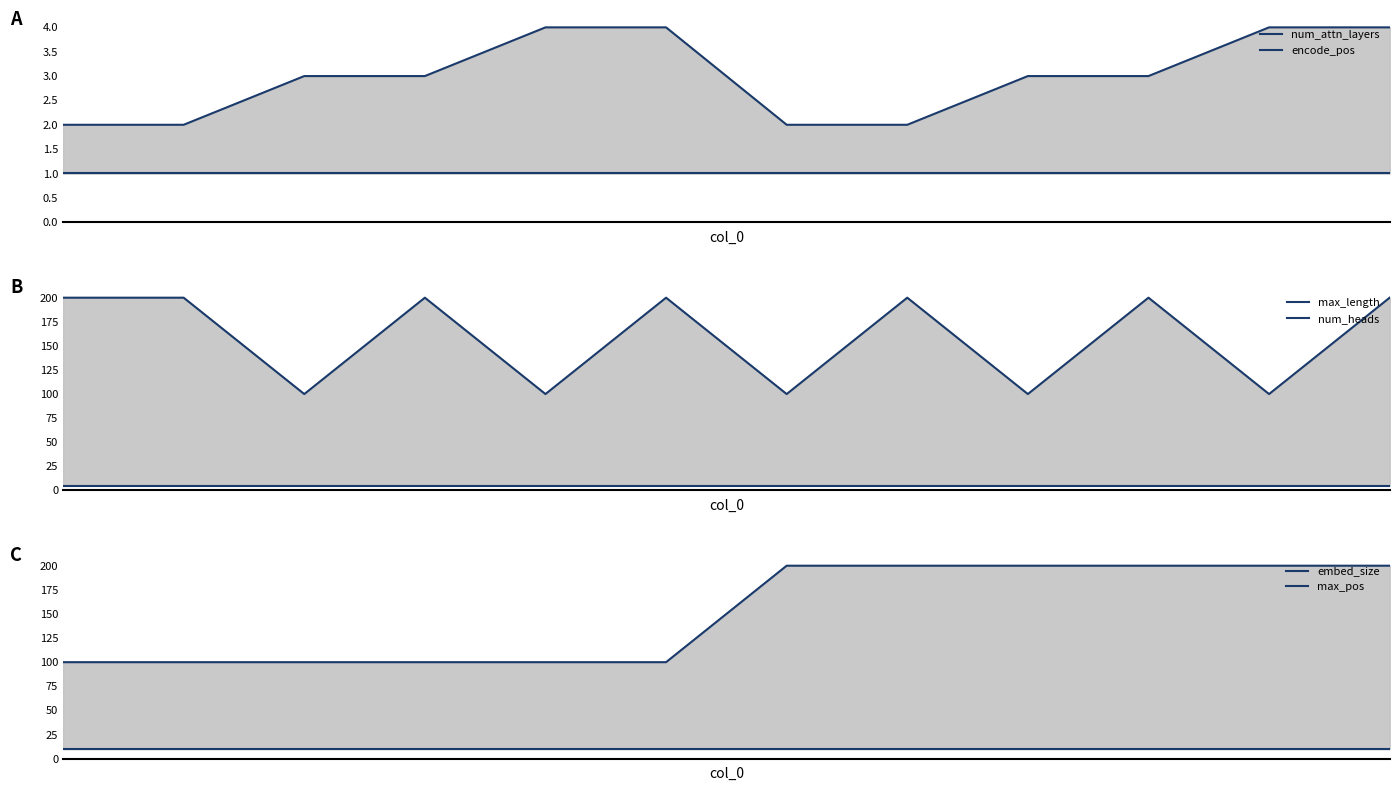

Reading left to right, what are all the values shown in this chart?

num_attn_layers: 0=2	1=2	2=3	3=3	4=4	5=4	6=2	7=2	8=3	9=3	10=4	11=4
encode_pos: 0=1	1=1	2=1	3=1	4=1	5=1	6=1	7=1	8=1	9=1	10=1	11=1
max_length: 0=200	1=200	2=100	3=200	4=100	5=200	6=100	7=200	8=100	9=200	10=100	11=200
num_heads: 0=5	1=5	2=5	3=5	4=5	5=5	6=5	7=5	8=5	9=5	10=5	11=5
embed_size: 0=100	1=100	2=100	3=100	4=100	5=100	6=200	7=200	8=200	9=200	10=200	11=200
max_pos: 0=10	1=10	2=10	3=10	4=10	5=10	6=10	7=10	8=10	9=10	10=10	11=10